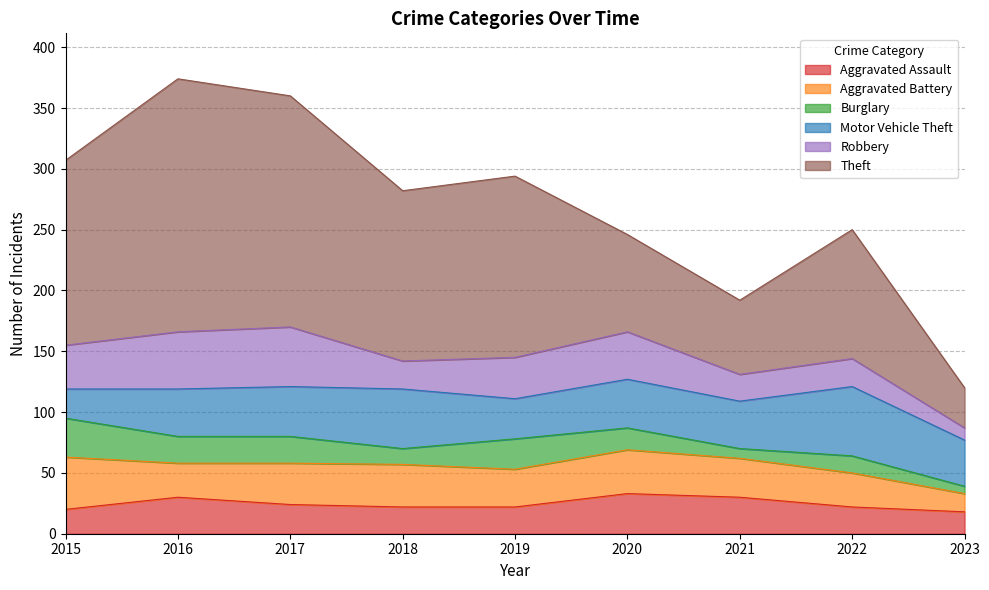

True or false: Aggravated Assault and Aggravated Battery intersect in this chart.

True